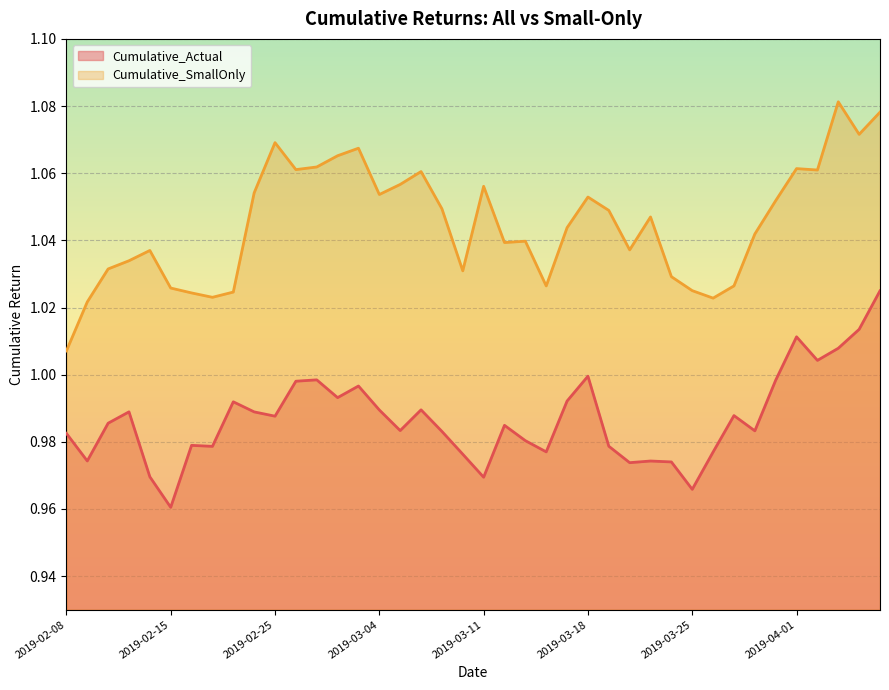

Reading left to right, list all the values displayed in this chart.

Cumulative_Actual: 1.0	1.0	1.0	1.0	1.0	1.0	1.0	1.0	1.0	1.0	1.0	1.0	1.0	1.0	1.0	1.0	1.0	1.0	1.0	1.0	1.0	1.0	1.0	1.0	1.0	1.0	1.0	1.0	1.0	1.0	1.0	1.0	1.0	1.0	1.0	1.0	1.0	1.0	1.0	1.0
Cumulative_SmallOnly: 1.0	1.0	1.0	1.0	1.0	1.0	1.0	1.0	1.0	1.1	1.1	1.1	1.1	1.1	1.1	1.1	1.1	1.1	1.0	1.0	1.1	1.0	1.0	1.0	1.0	1.1	1.0	1.0	1.0	1.0	1.0	1.0	1.0	1.0	1.1	1.1	1.1	1.1	1.1	1.1